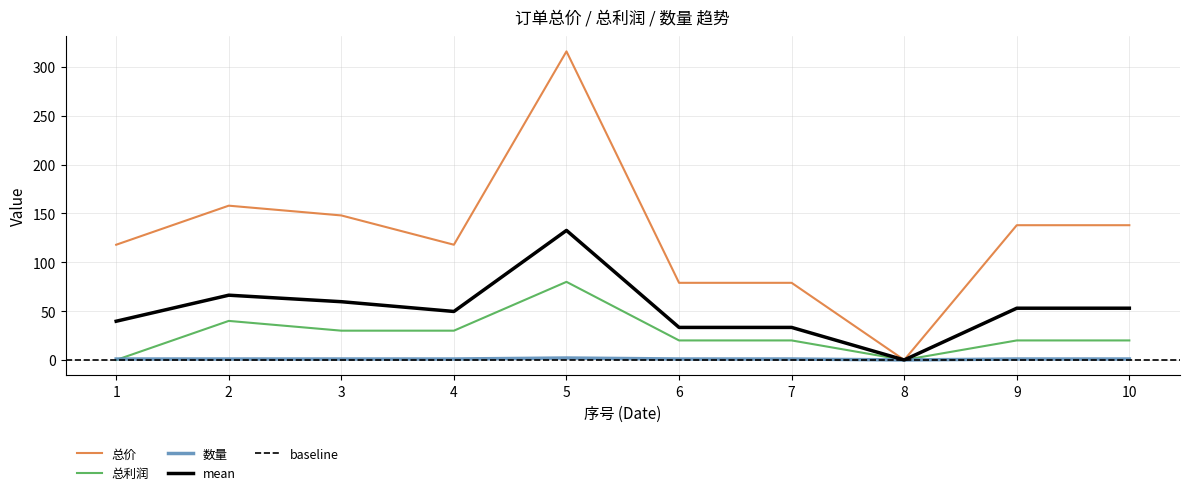

True or false: 数量 has more than 2 interior local peaks.

False